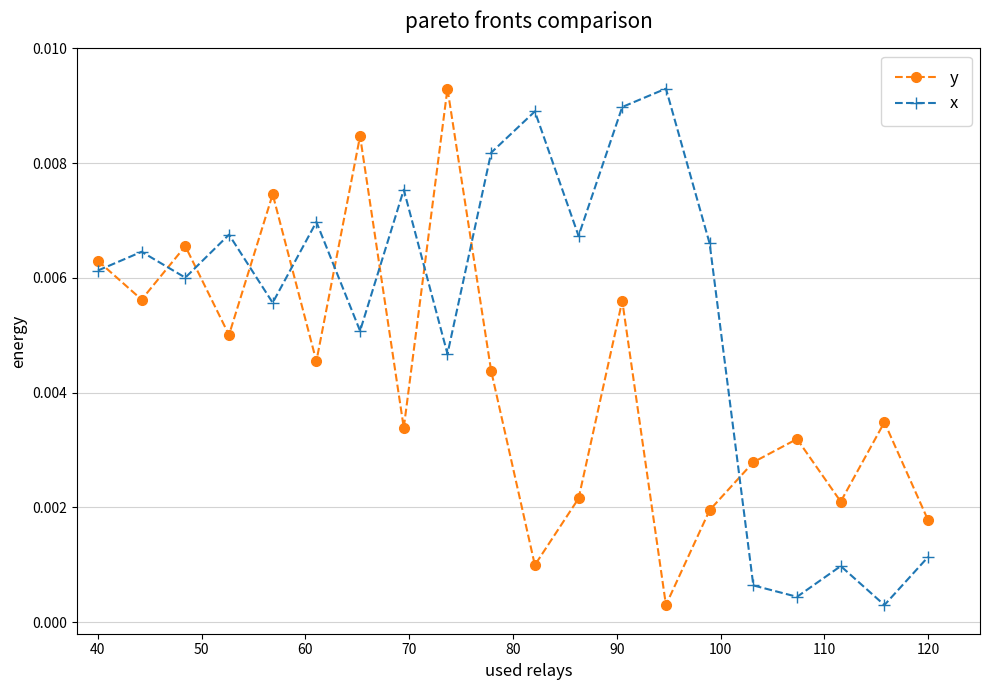

Which series ends up on top after the final intersection of x and y?

y